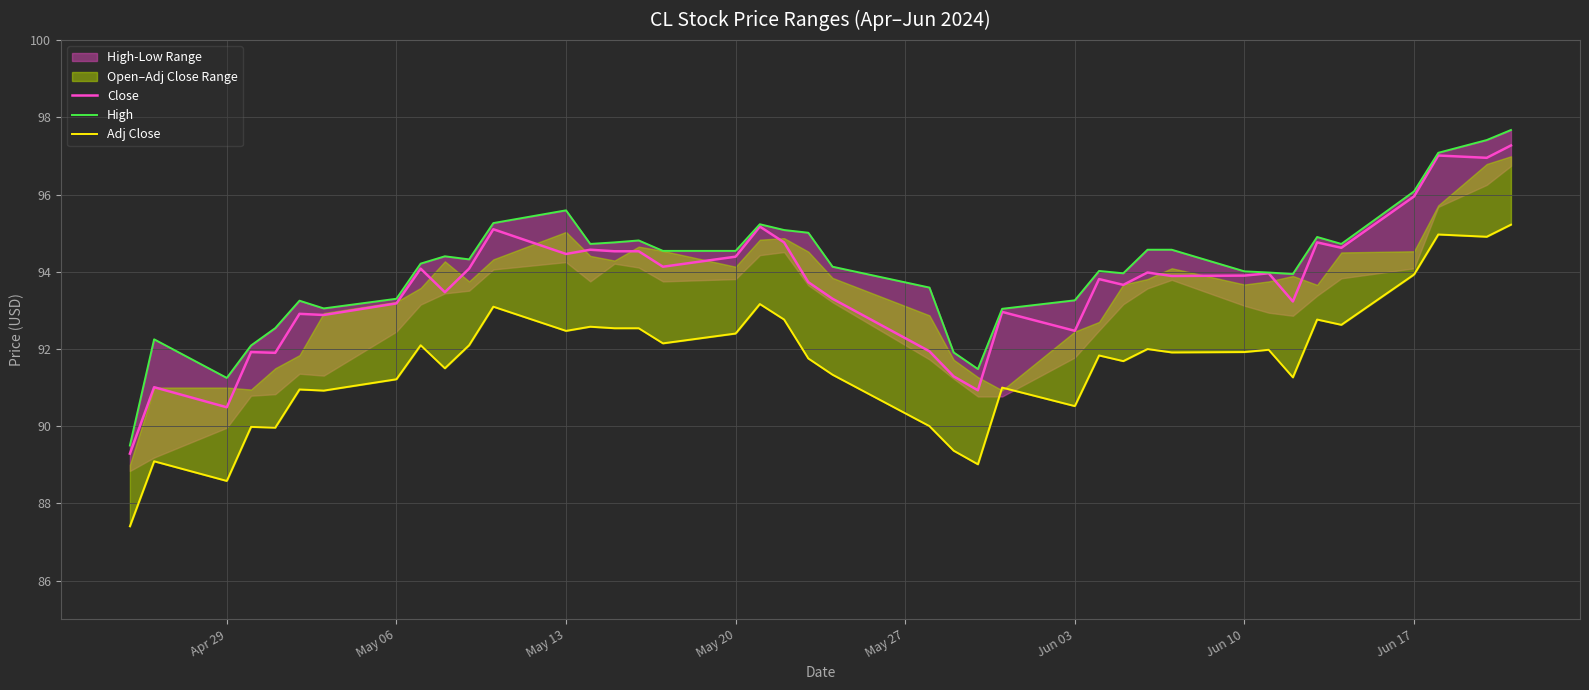

What is the value of the Close point at the 30th from the left?

94.0